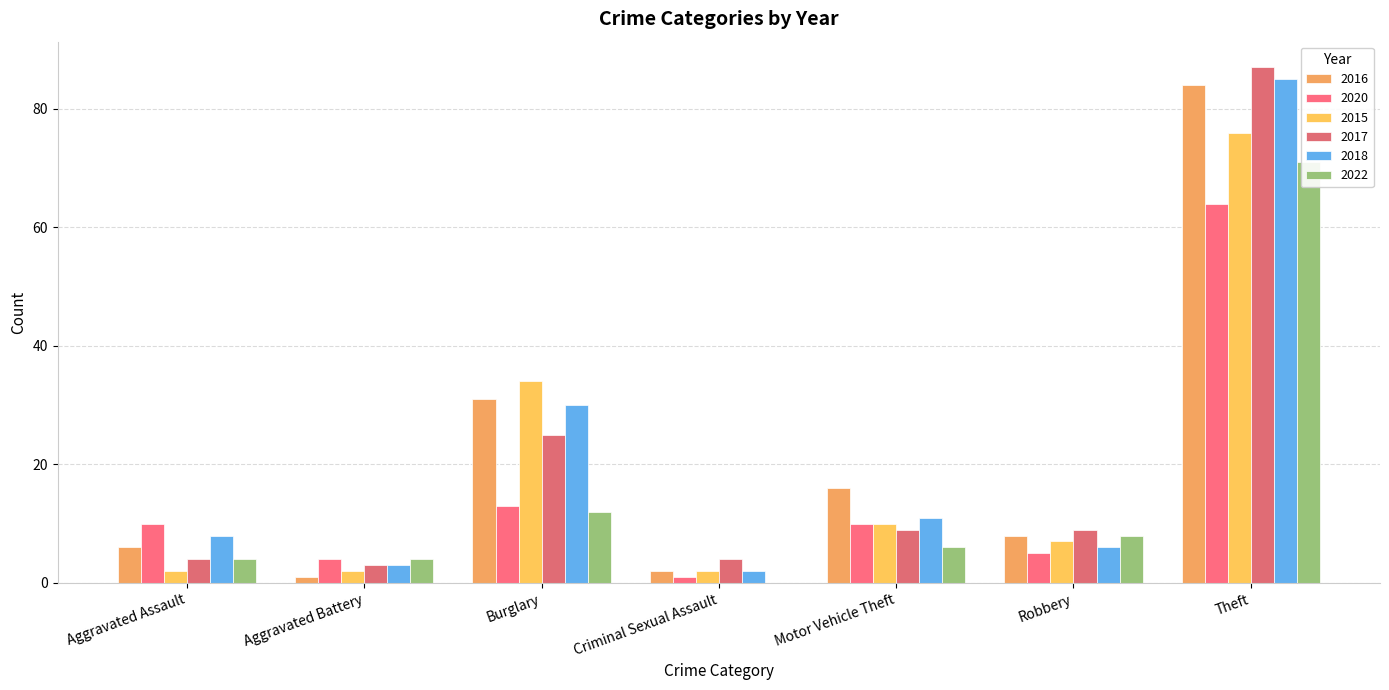

What are all the series names shown in the legend?

2016, 2020, 2015, 2017, 2018, 2022